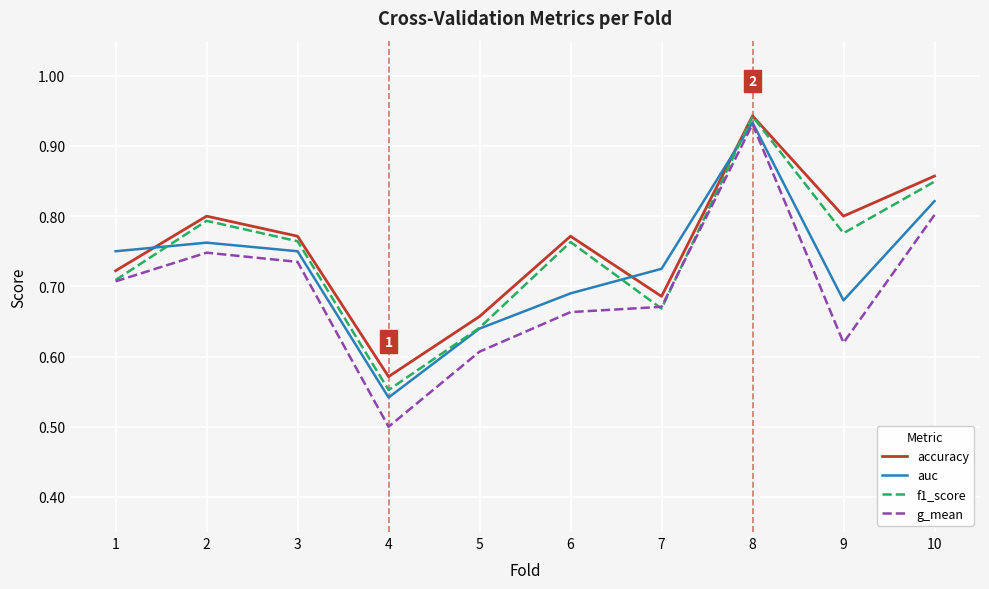

Which category has the lowest value across all series?

4